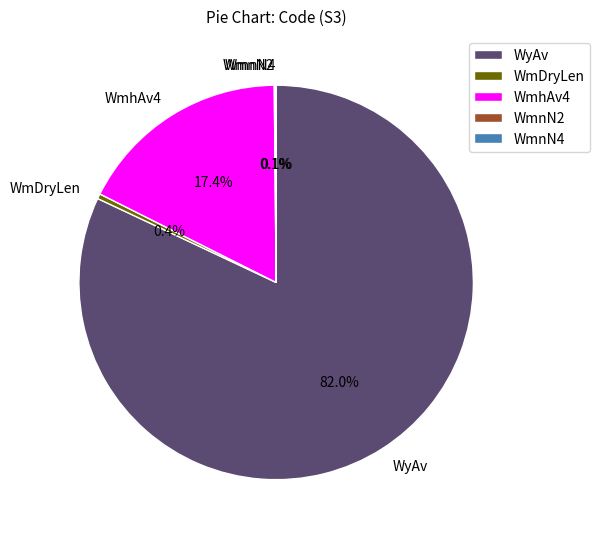

What portion of the pie excludes WmhAv4?

82.6%